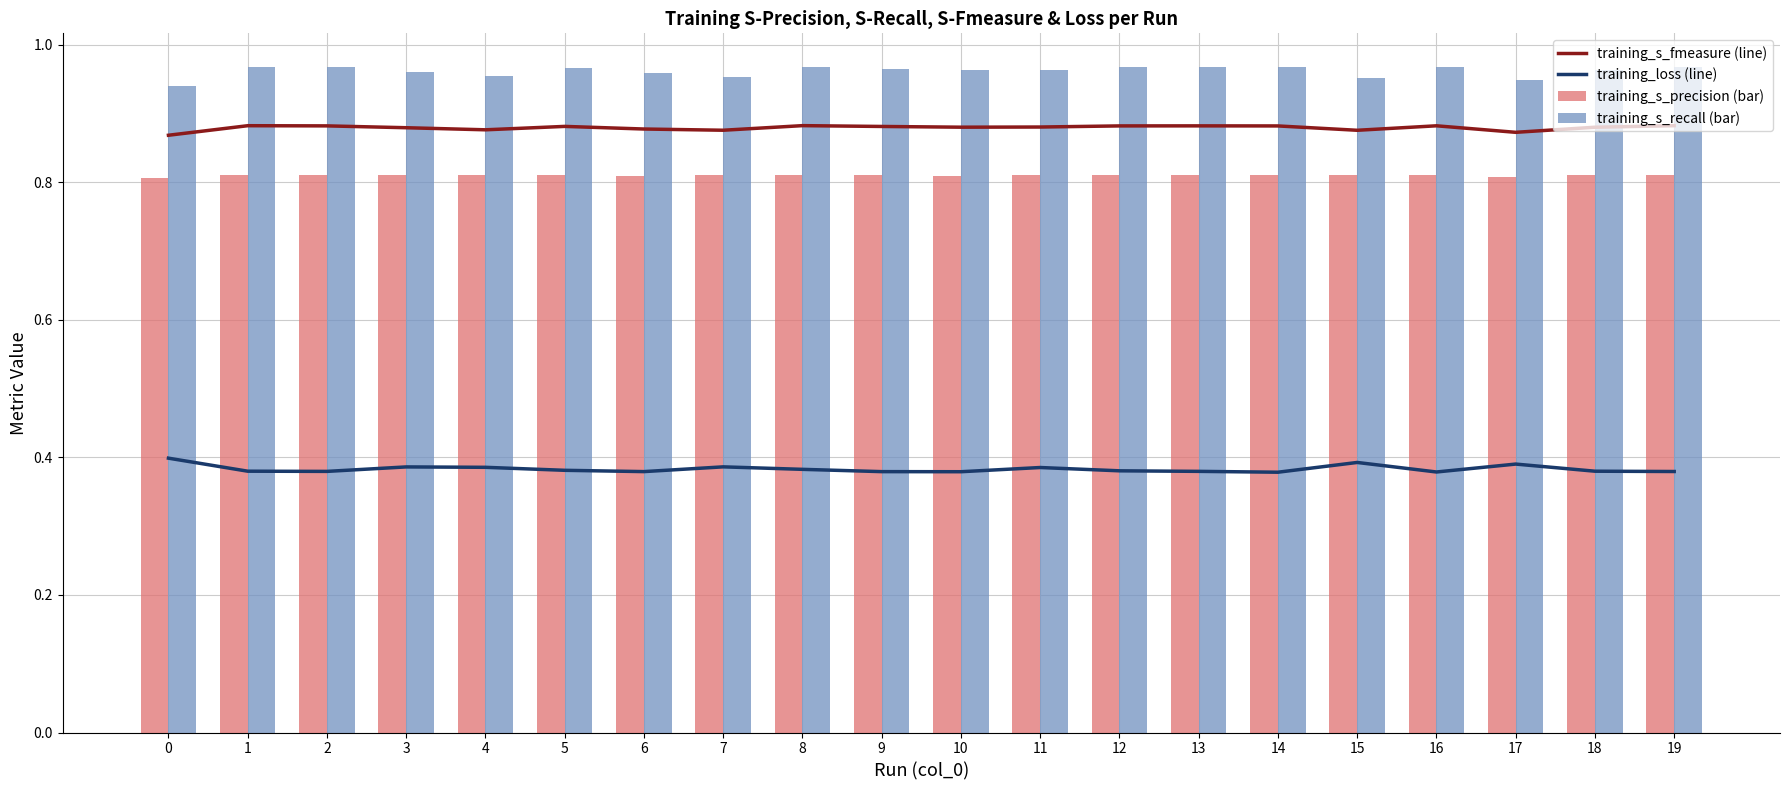

The value of training_s_precision (bar) at 4 is 1.4. True or false?

False